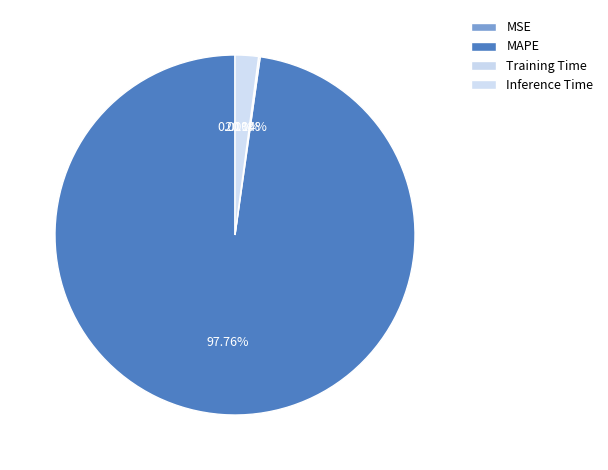

Is there a majority slice in this chart?

Yes